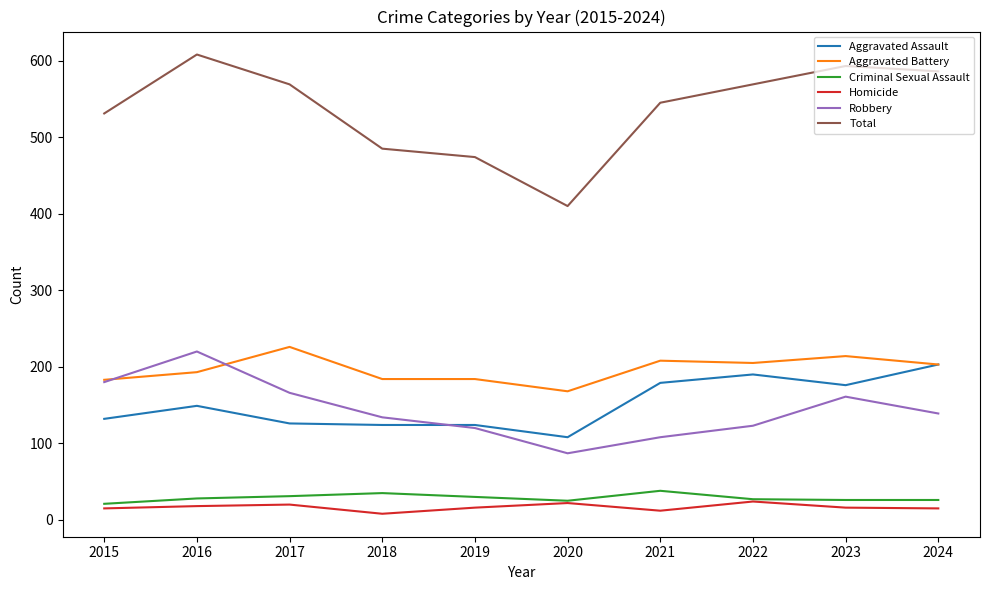

True or false: Homicide and Aggravated Assault intersect in this chart.

False